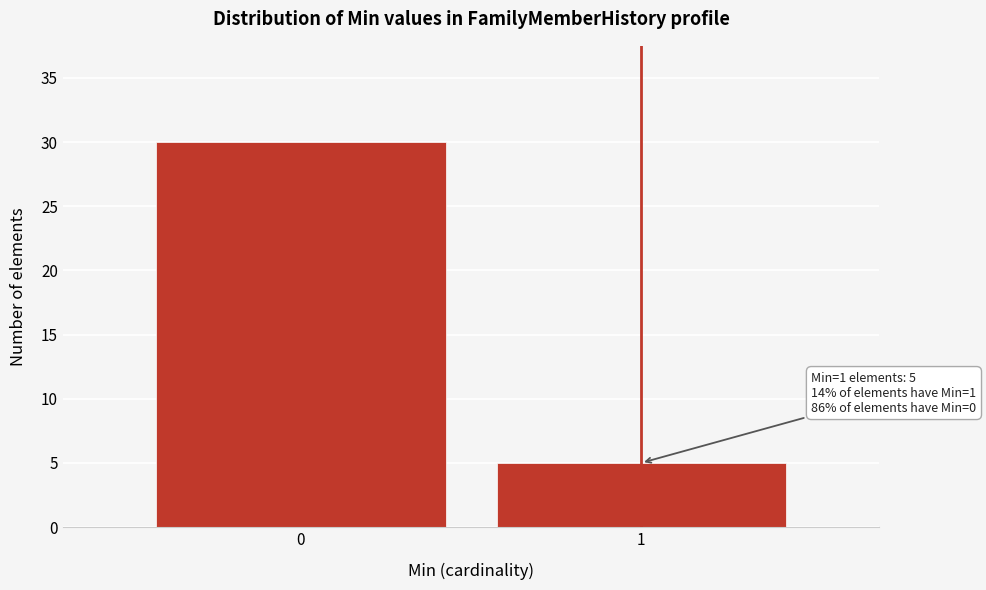

Reading left to right, transcribe all the data shown in this chart.

30	5